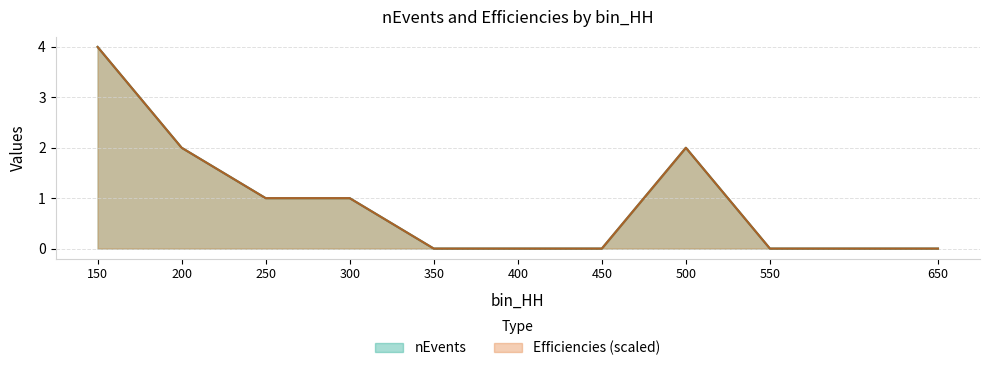

What is the sum of the nEvents values at 500 and 400?

2.0